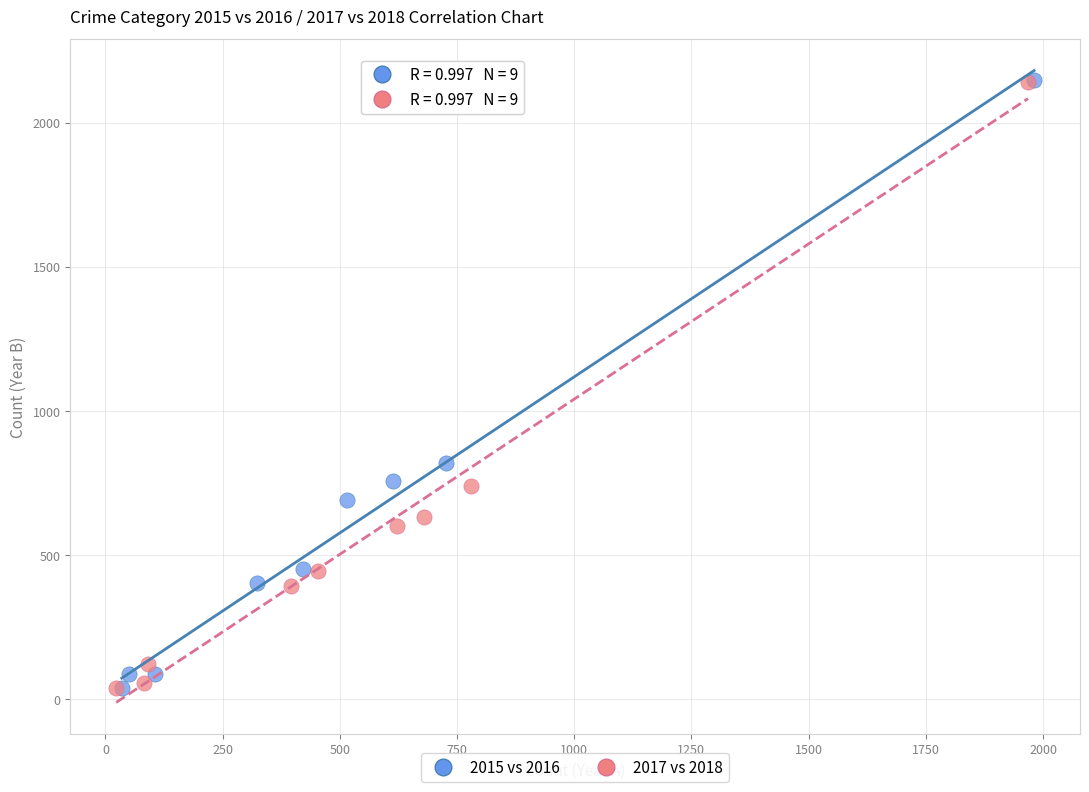

Which series has the largest Y range (max minus min)?

2015 vs 2016